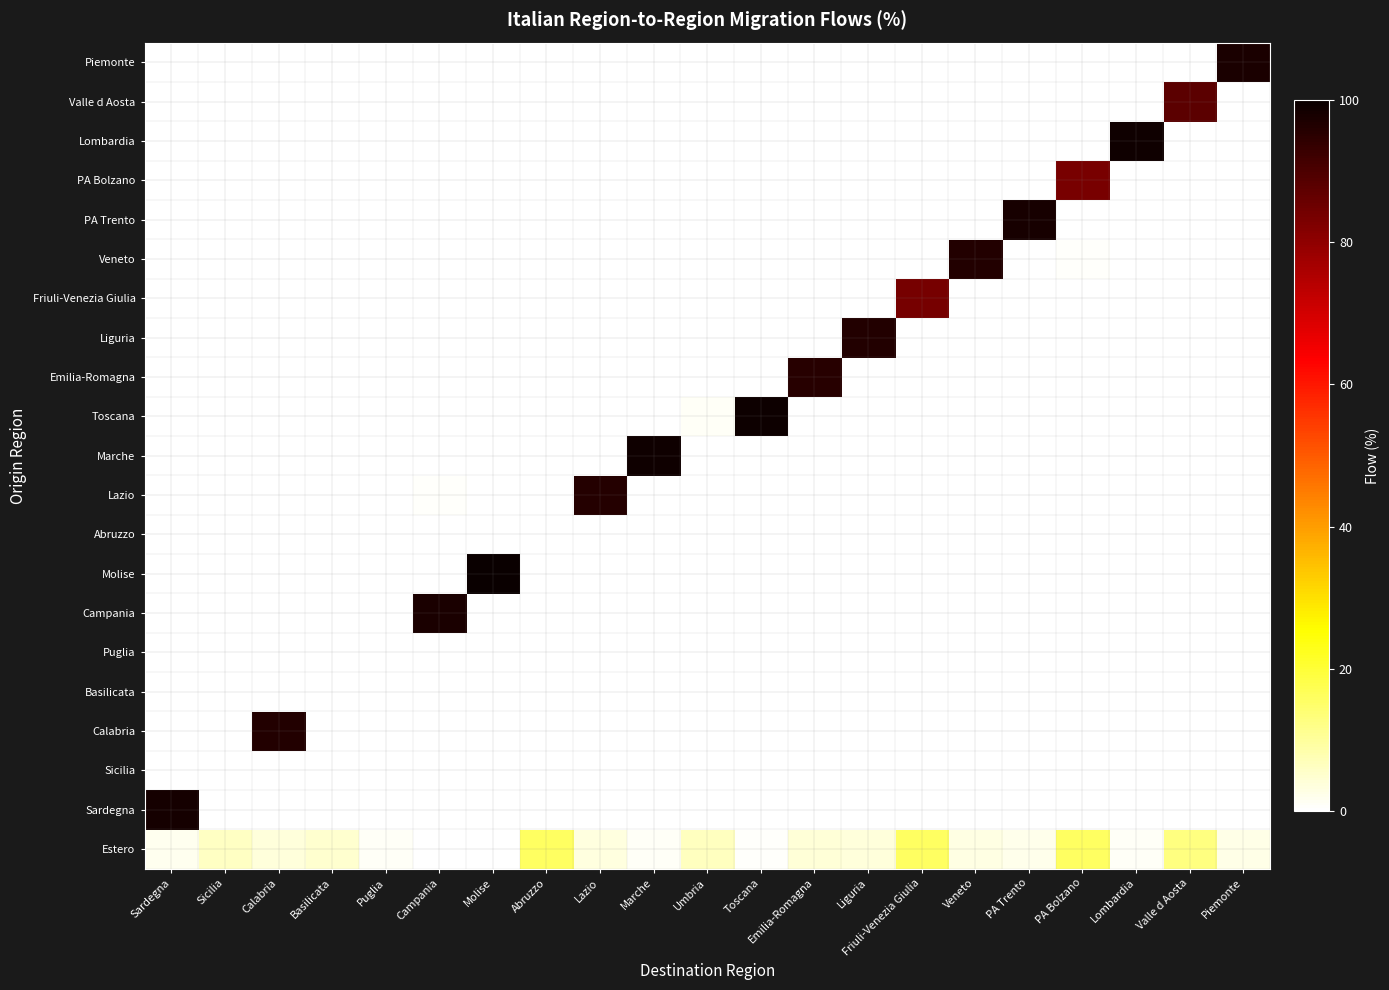

Rank the series by their maximum value, from highest to lowest.

Molise, Toscana, Lombardia, Marche, Sardegna, PA Trento, Piemonte, Campania, Veneto, Calabria, Liguria, Lazio, Emilia-Romagna, Valle d Aosta, Friuli-Venezia Giulia, PA Bolzano, Estero, Puglia, Sicilia, Abruzzo, Basilicata